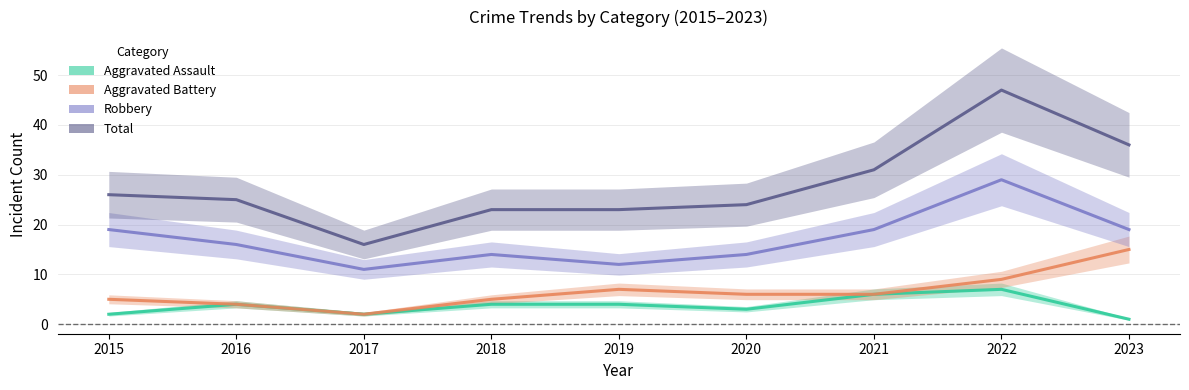

Is it true that Total equals 16 at 2017?

True